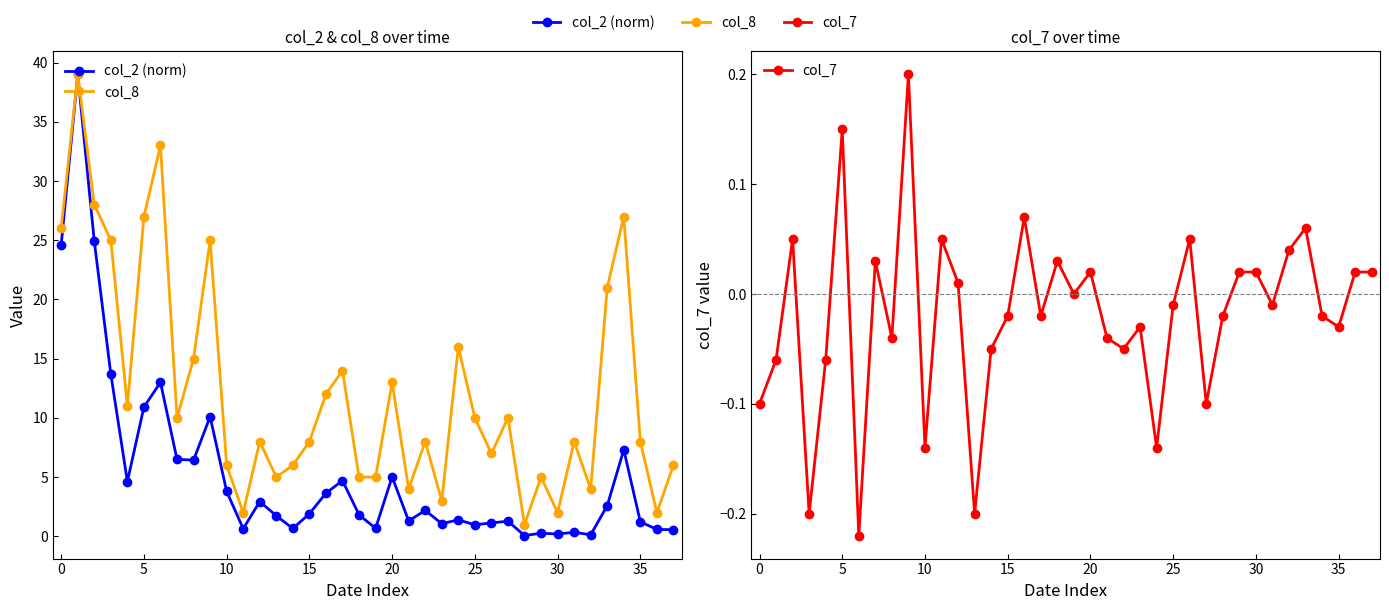

At 0, list the series in order from smallest to largest.

col_7, col_2 (norm), col_8